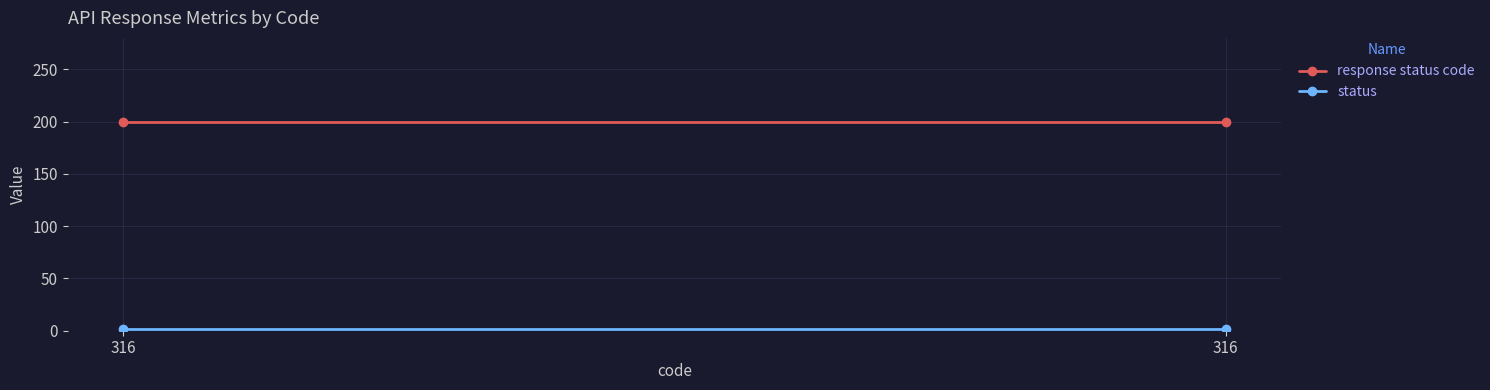

What is the sum of the status values at 316 and 316?

4